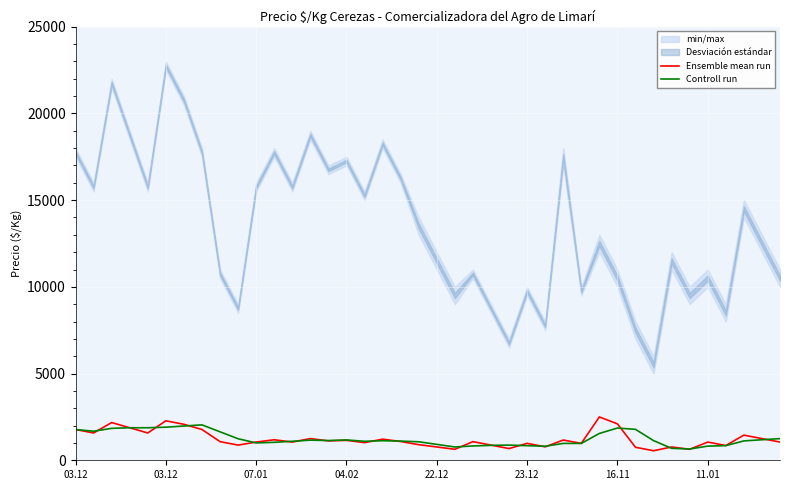

List the series in order of their peak value, lowest first.

Controll run, Ensemble mean run